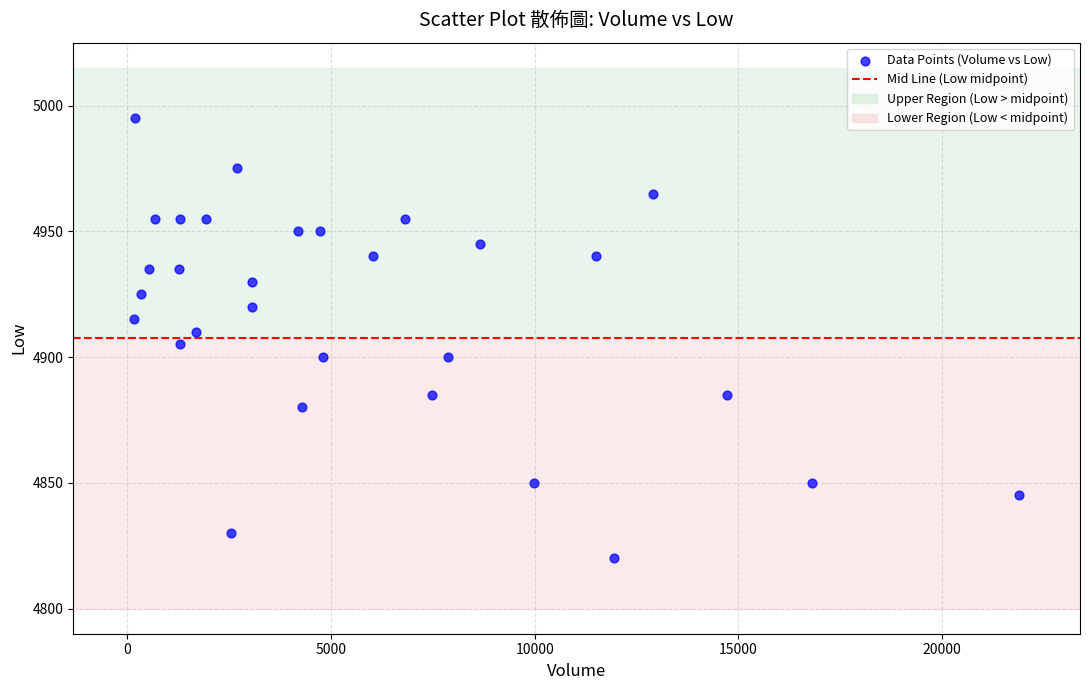

What is the range of Y values (max minus min)?

175